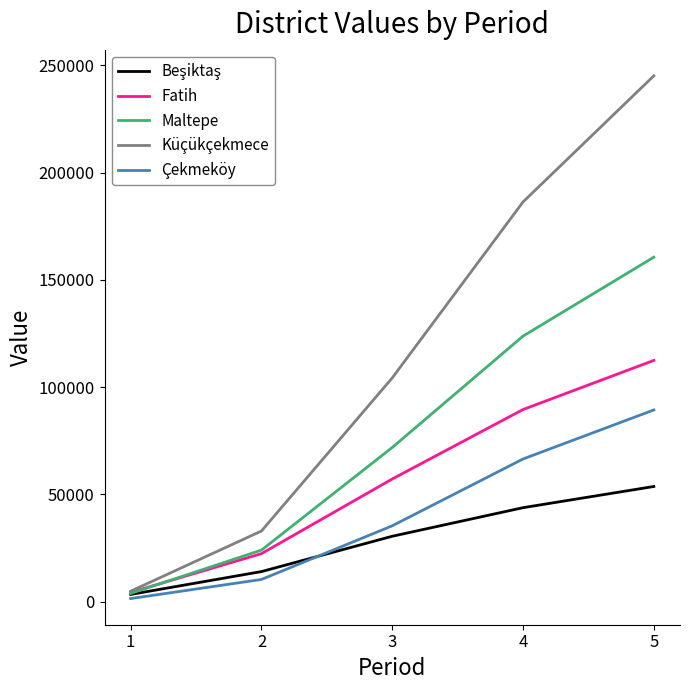

Which category has the highest value across all series?

5